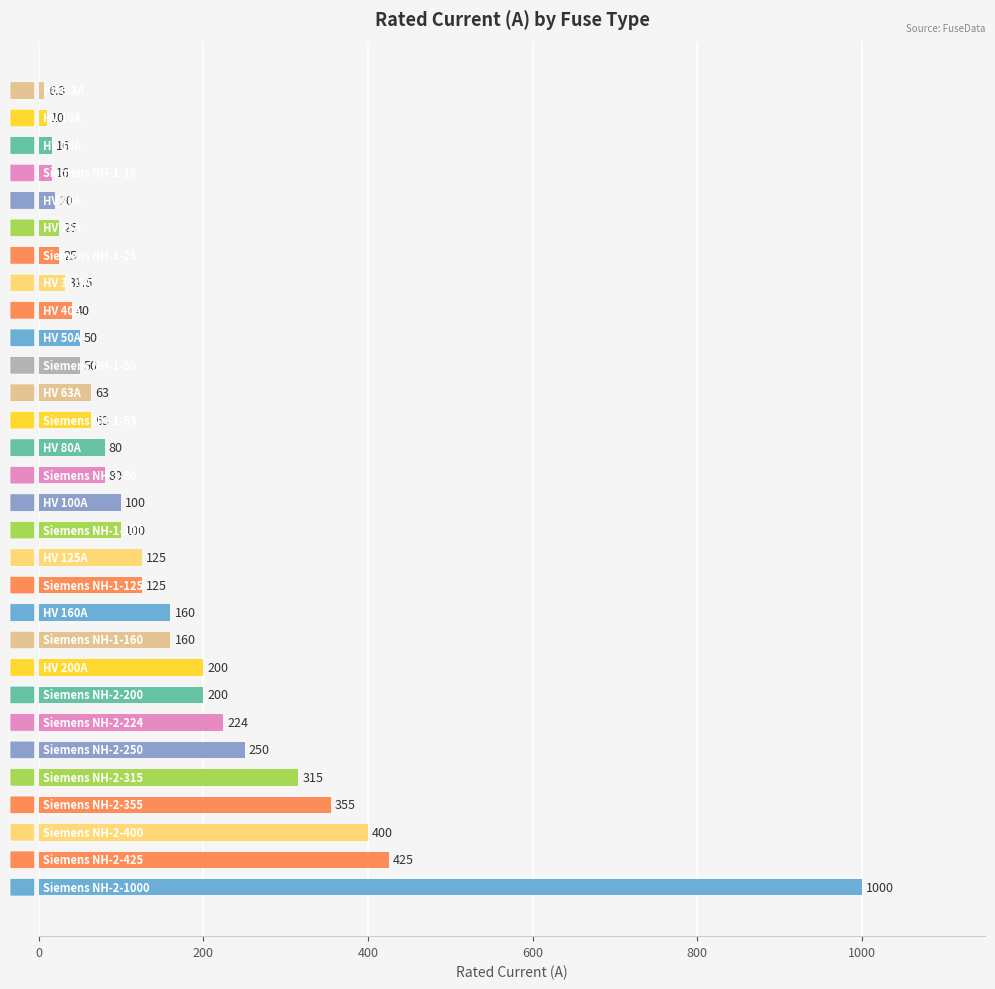

Reading top to bottom, extract all data points from this chart.

6.3	10.0	16.0	16.0	20.0	25.0	25.0	31.5	40.0	50.0	50.0	63.0	63.0	80.0	80.0	100.0	100.0	125.0	125.0	160.0	160.0	200.0	200.0	224.0	250.0	315.0	355.0	400.0	425.0	1000.0